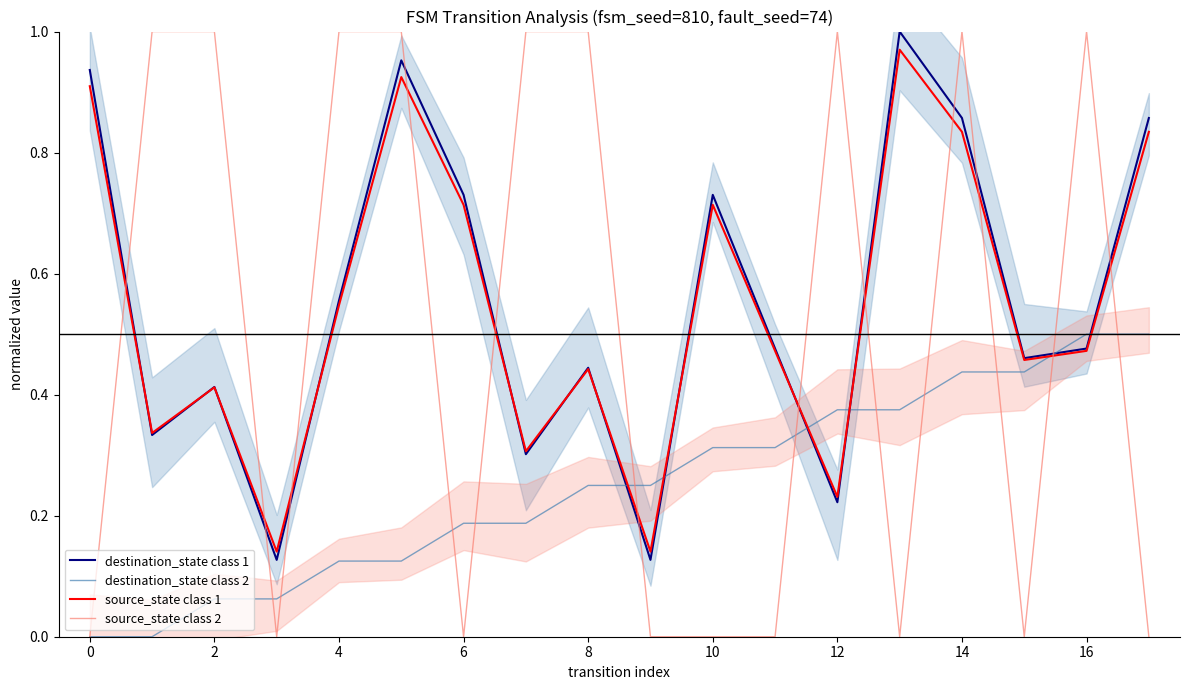

Is the value of destination_state class 2 at 2 greater than the value of destination_state class 1 at 0?

No